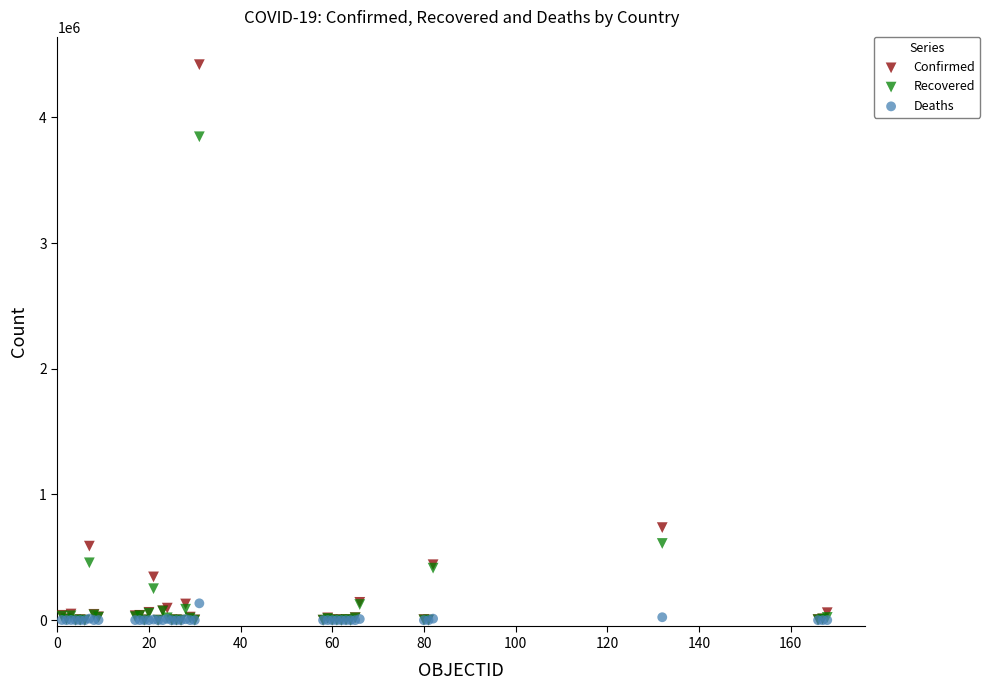

Across all series, what Y value is closest to 2209541?

736377